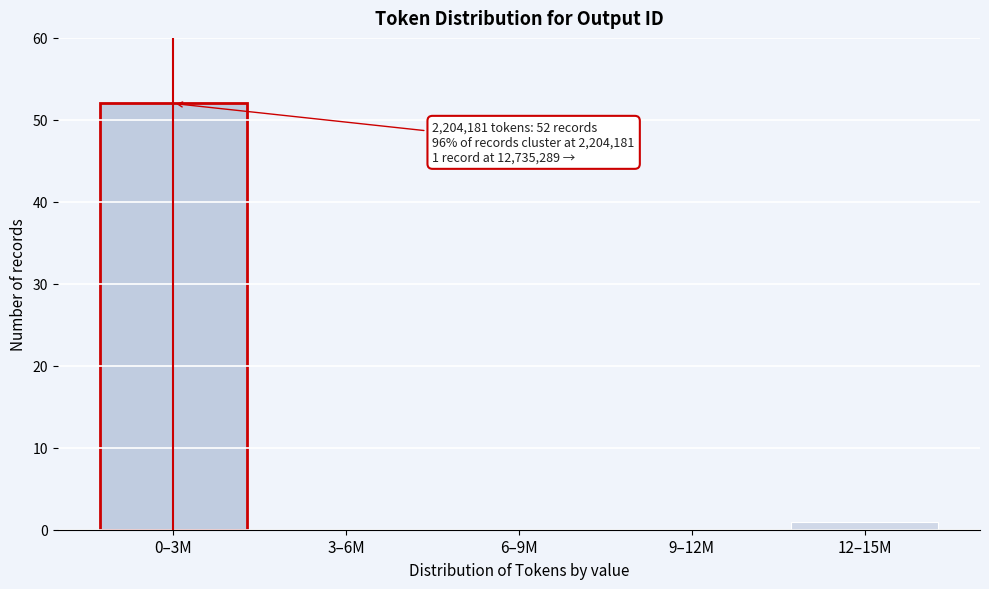

Reading left to right, extract all data points from this chart.

0–3M=52	3–6M=0	6–9M=0	9–12M=0	12–15M=1